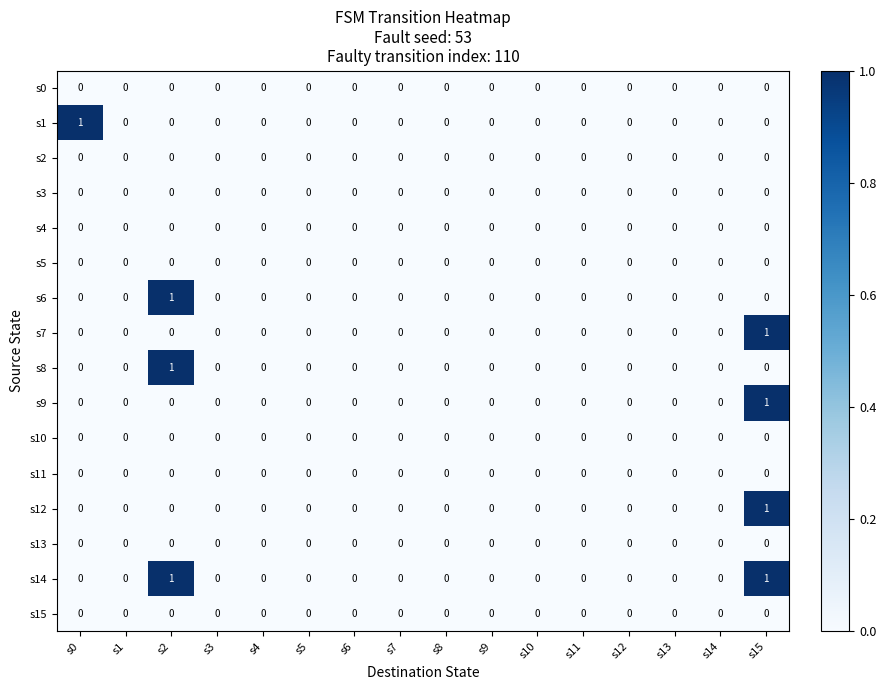

Is it true that s14 equals 0 at s9?

True